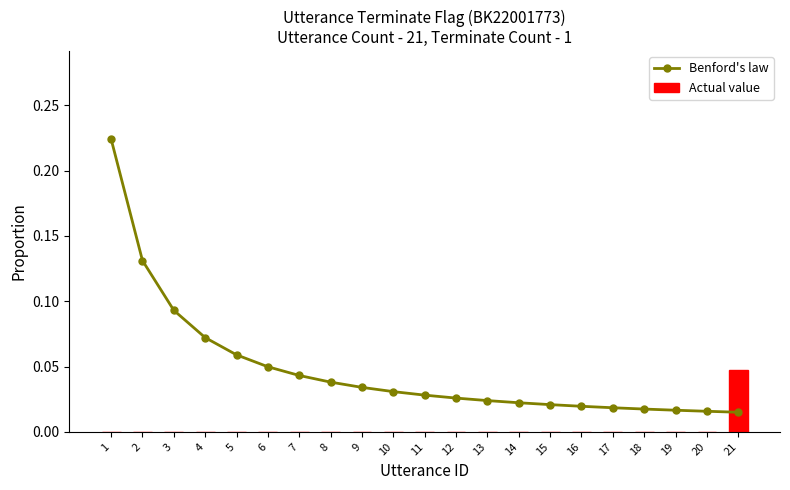

Is it true that Actual value equals 0.0 at 18?

True